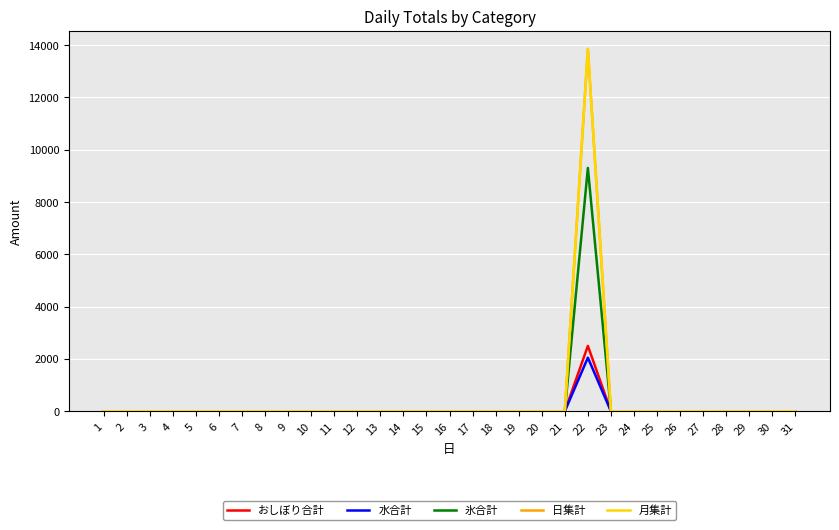

How many series are shown in this chart?

5